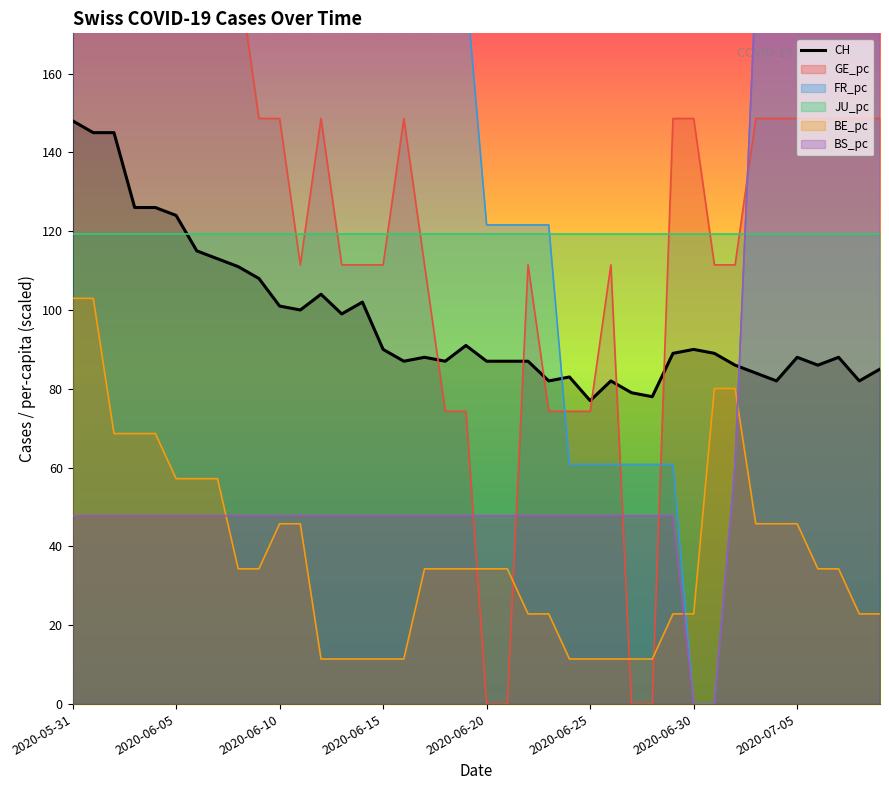

Reading right to left, transcribe all the data shown in this chart.

85	82	88	86	88	82	84	86	89	90	89	78	79	82	77	83	82	87	87	87	91	87	88	87	90	102	99	104	100	101	108	111	113	115	124	126	126	145	145	148